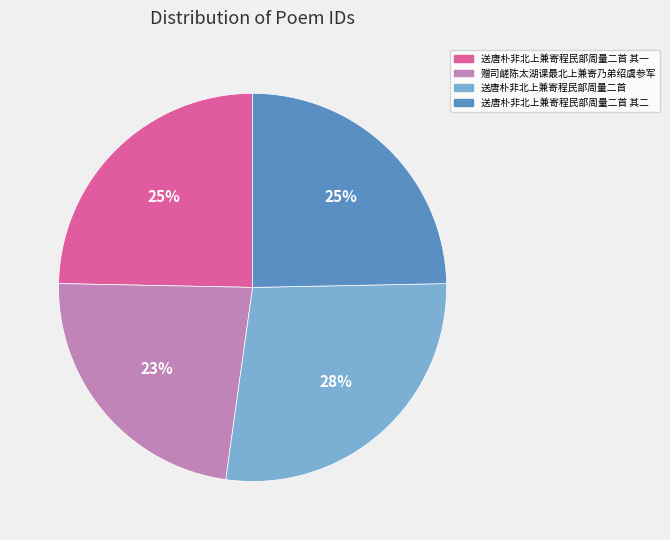

Count the number of slices in the pie.

4